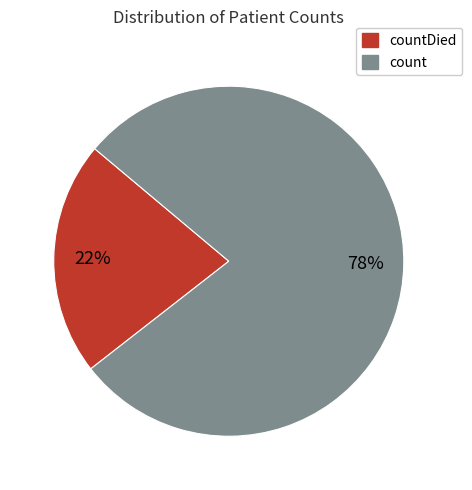

Which has a higher value, count or countDied?

count